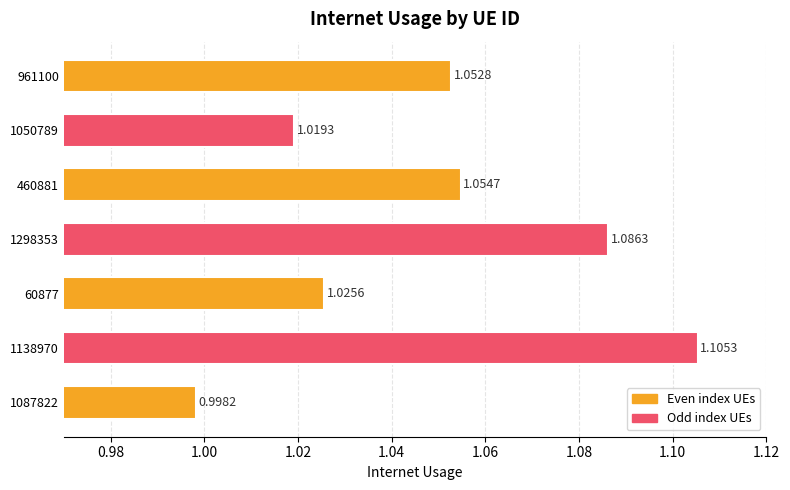

Between 961100 and 1087822, which is larger?

961100